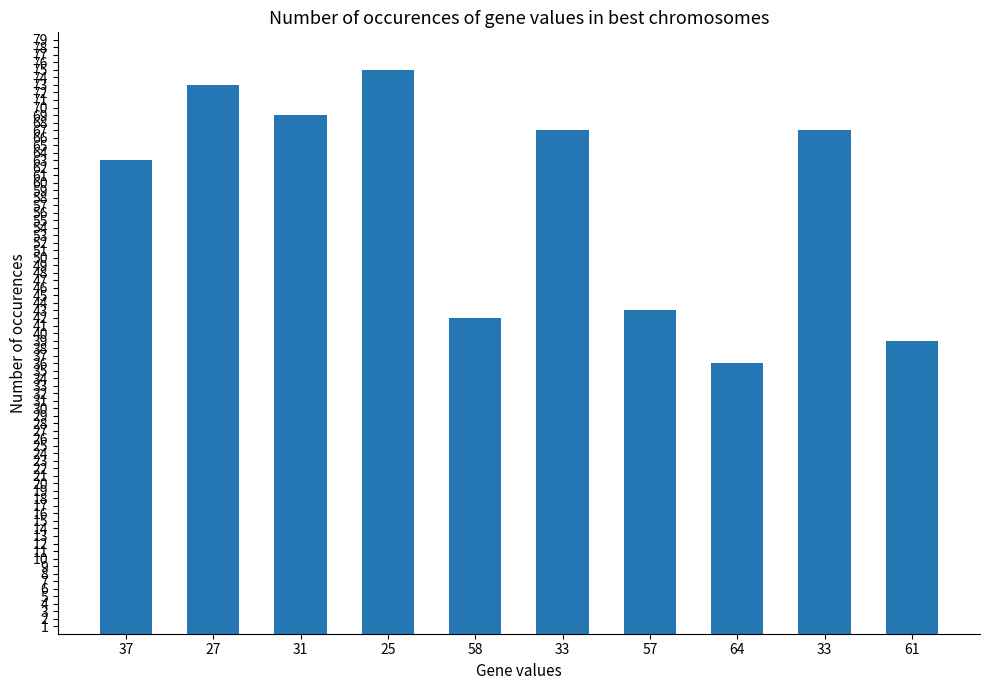

Which has a higher value, 33 or 25?

25